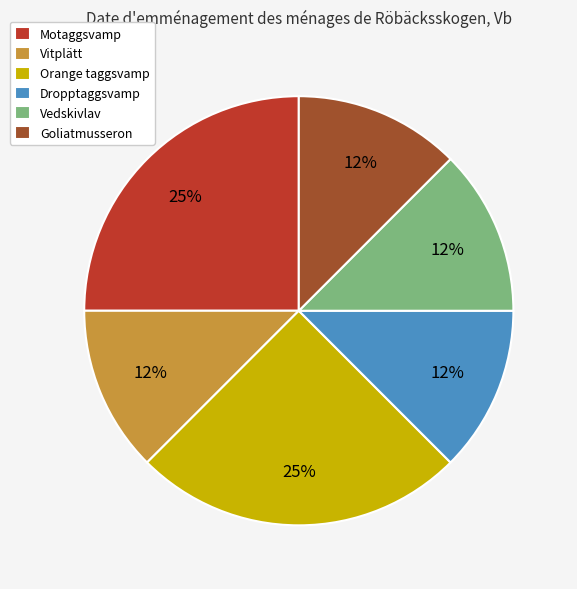

How many slices are in this pie chart?

6